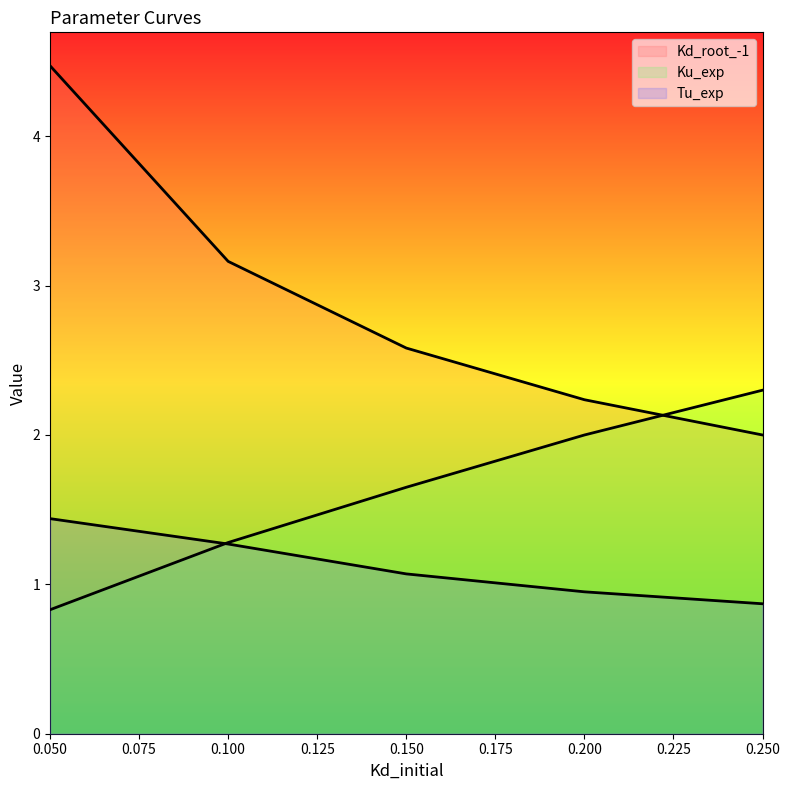

True or false: Kd_root_-1 has more than 2 interior local peaks.

False